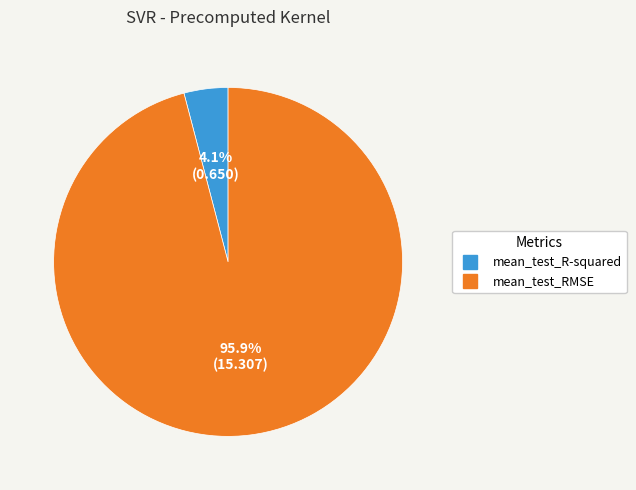

To the nearest percent, what is the difference between the mean_test_R-squared and mean_test_RMSE slice percentages?

92%